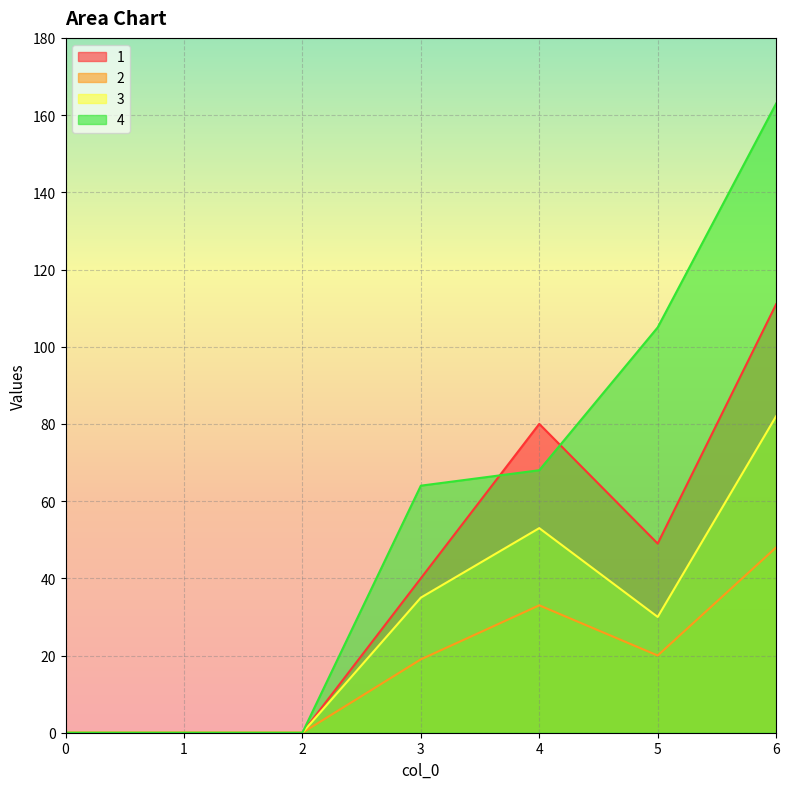

Rank the series by their average value, from lowest to highest.

2, 3, 1, 4